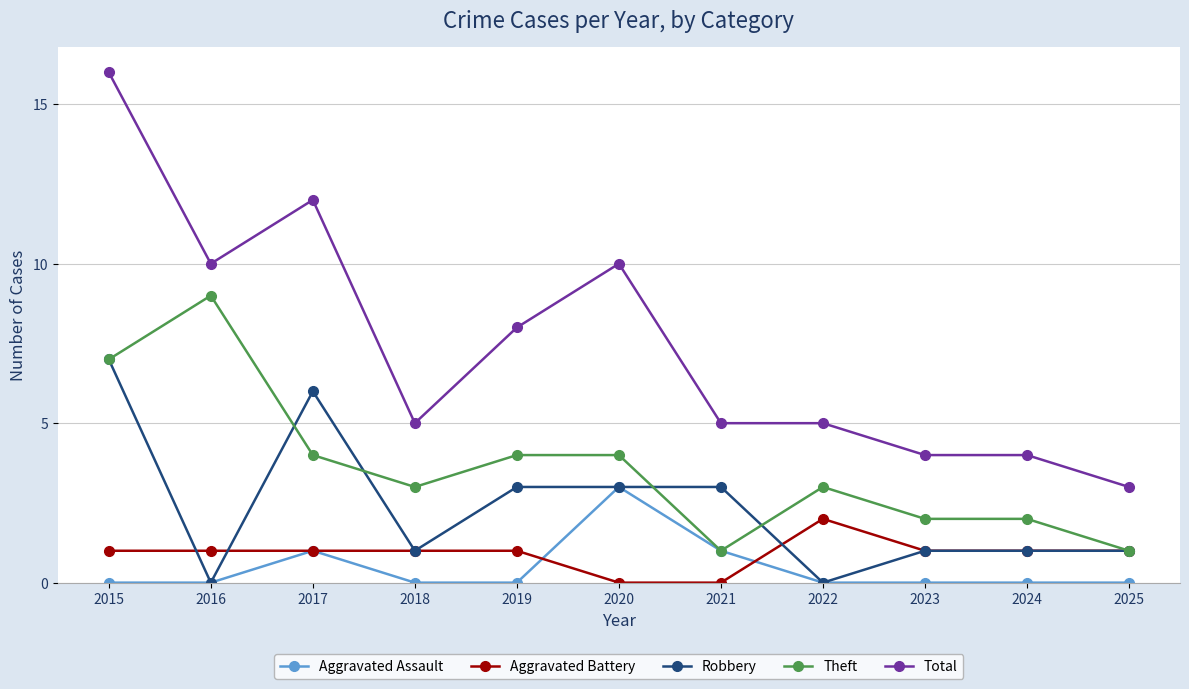

How many lines are shown in the chart?

5